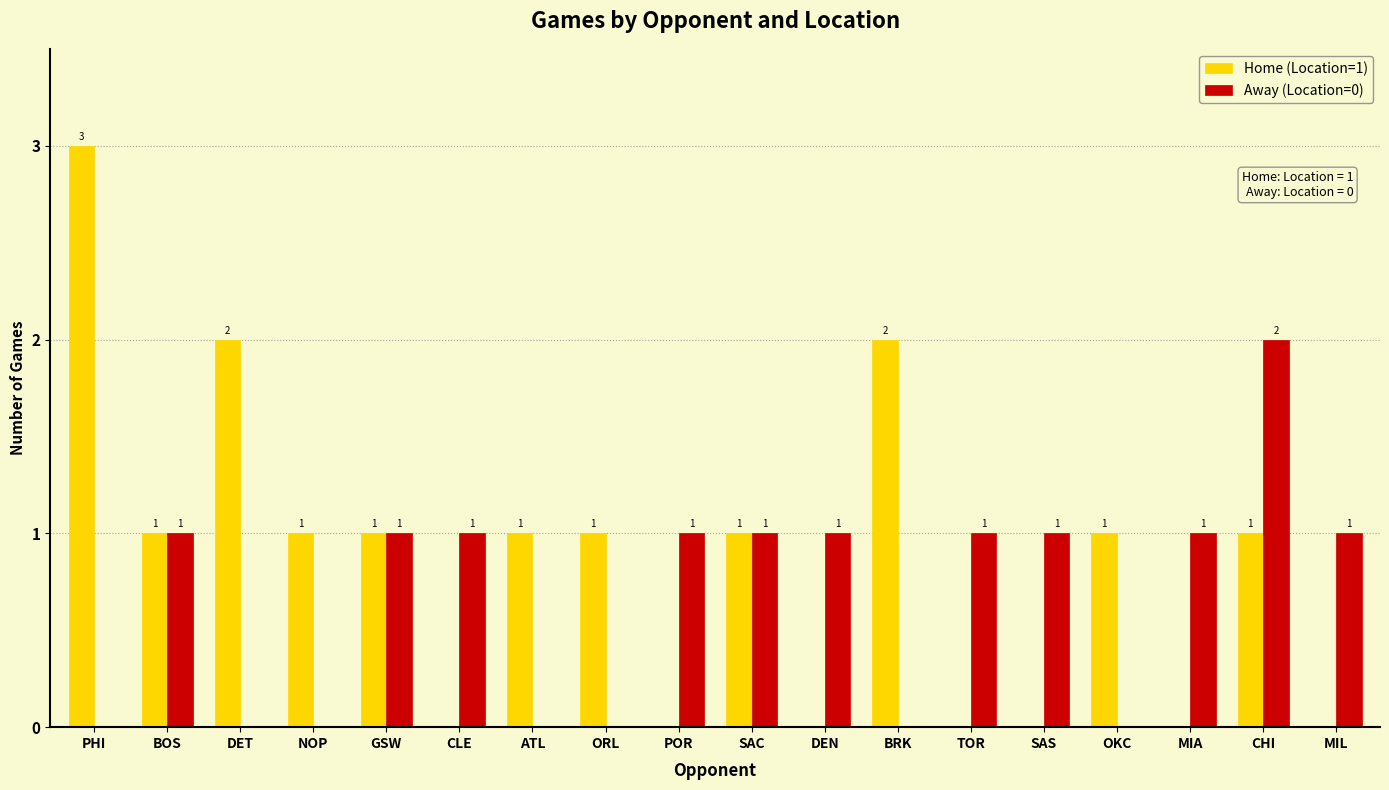

Count the Away (Location=0) values in the range 0 to 1.

17